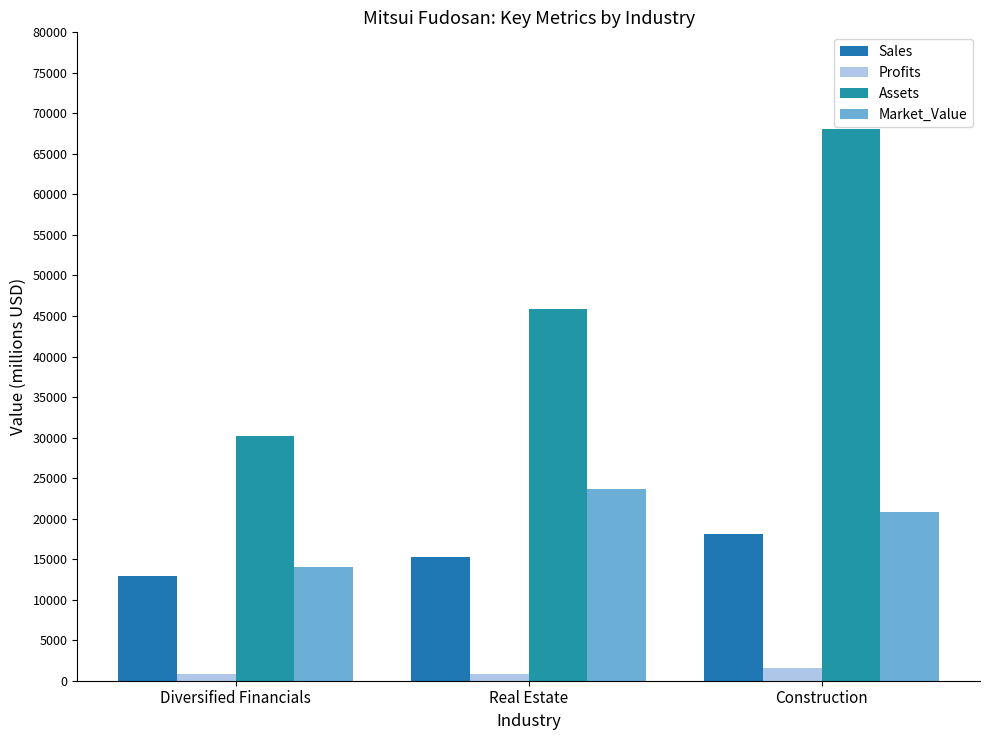

What is the sum of the Profits values at Diversified Financials and Construction?

2375.2